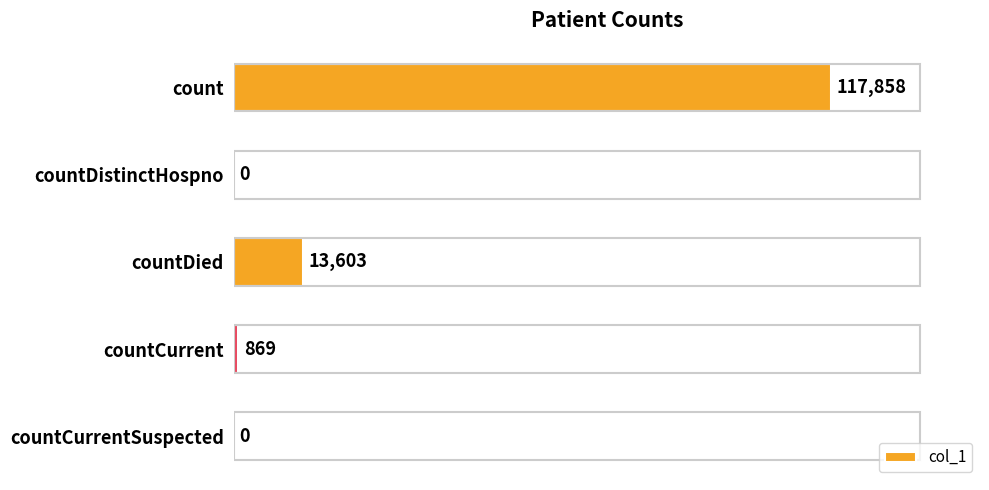

How many distinct data groups are displayed?

1